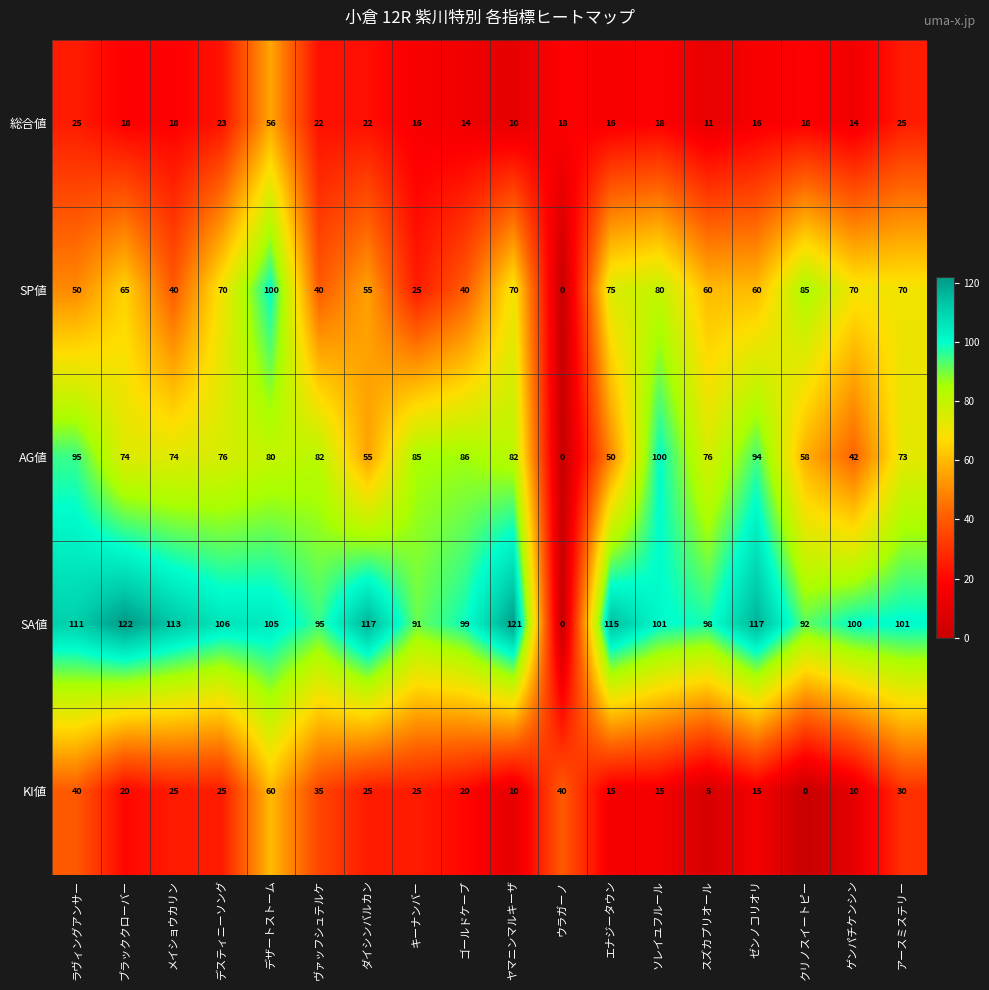

Where does the AG値 series first go above 76?

ラヴィングアンサー